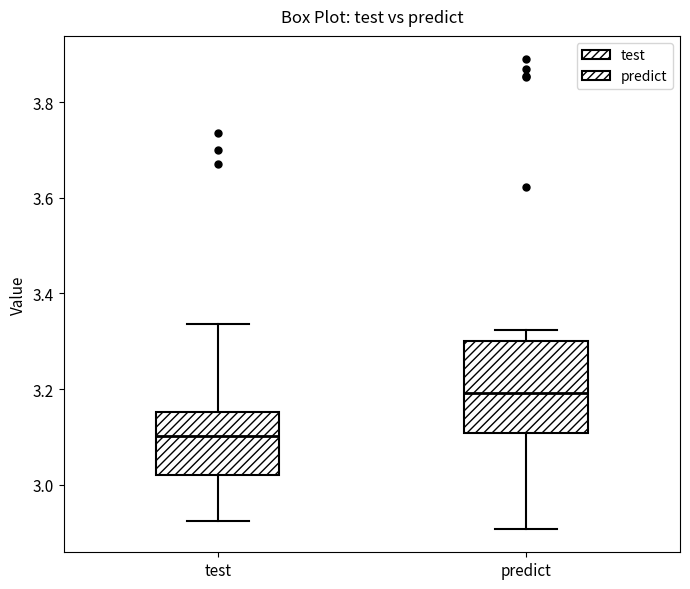

Where does the lower whisker of the box for predict end on the y-axis? The values are not printed on the chart, so give them approximately, as read against the axis.

2.90